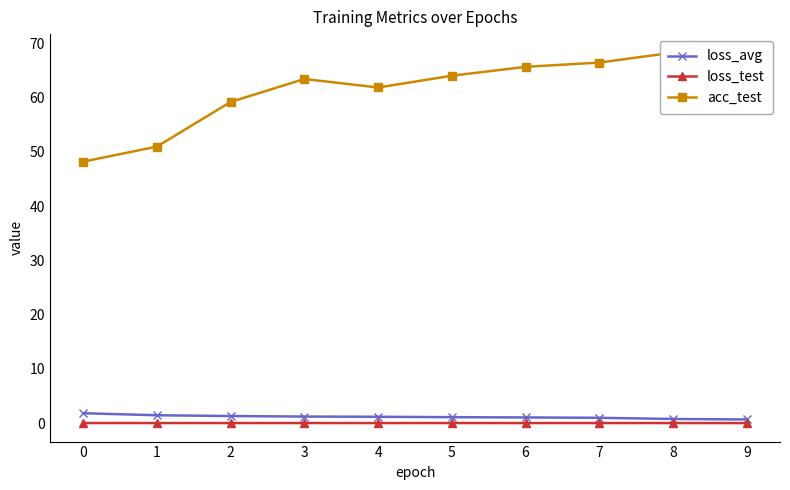

Rank the categories by acc_test value from highest to lowest.

8, 9, 7, 6, 5, 3, 4, 2, 1, 0